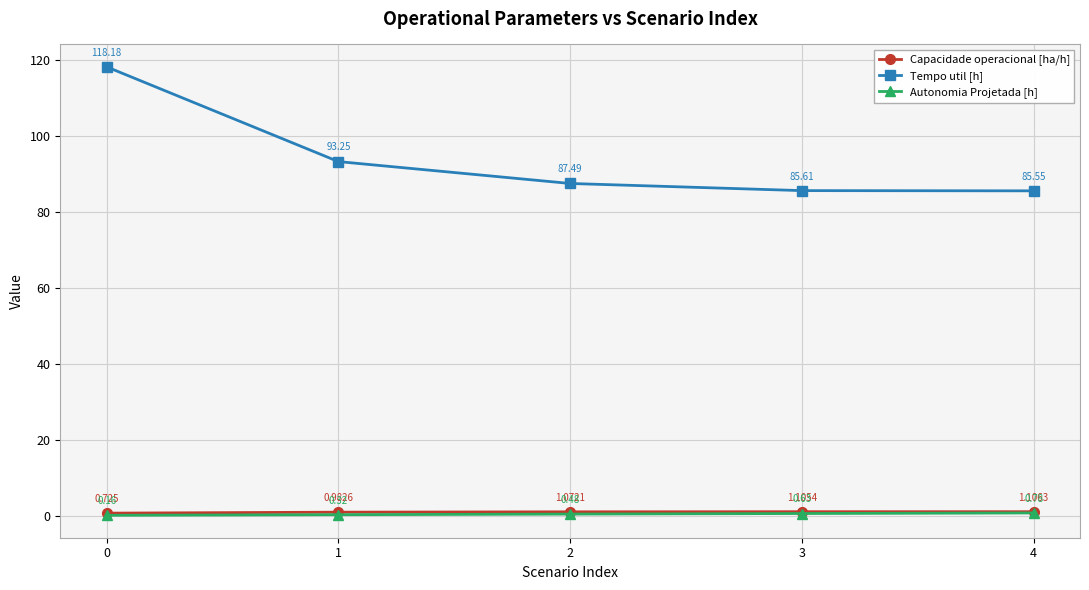

Does the chart have visible grid lines?

Yes